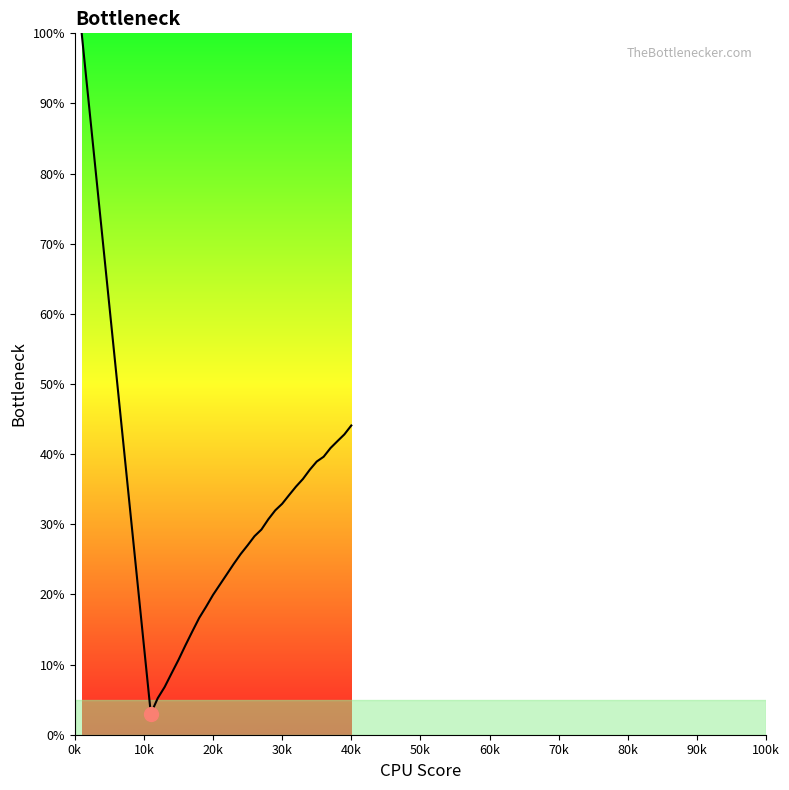

At which category does the chart reach its peak across all series?

0k